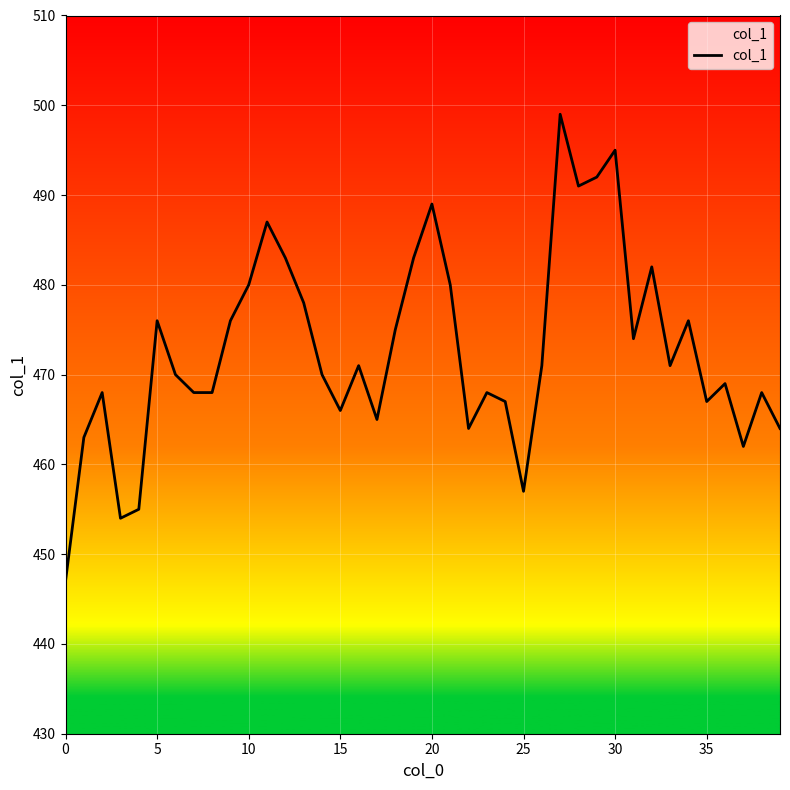

What is the difference between the maximum and minimum values?

52